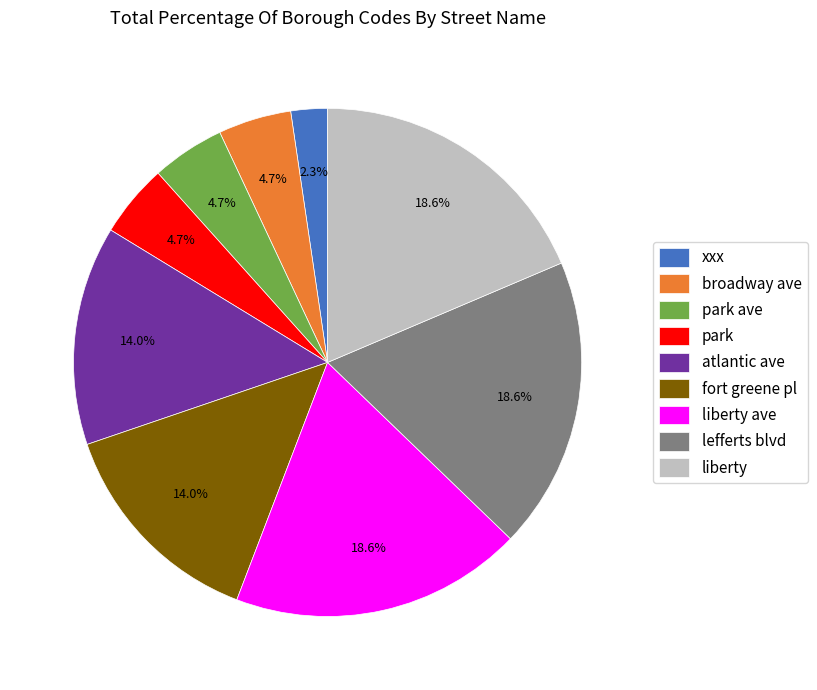

Which slice is the smallest?

xxx